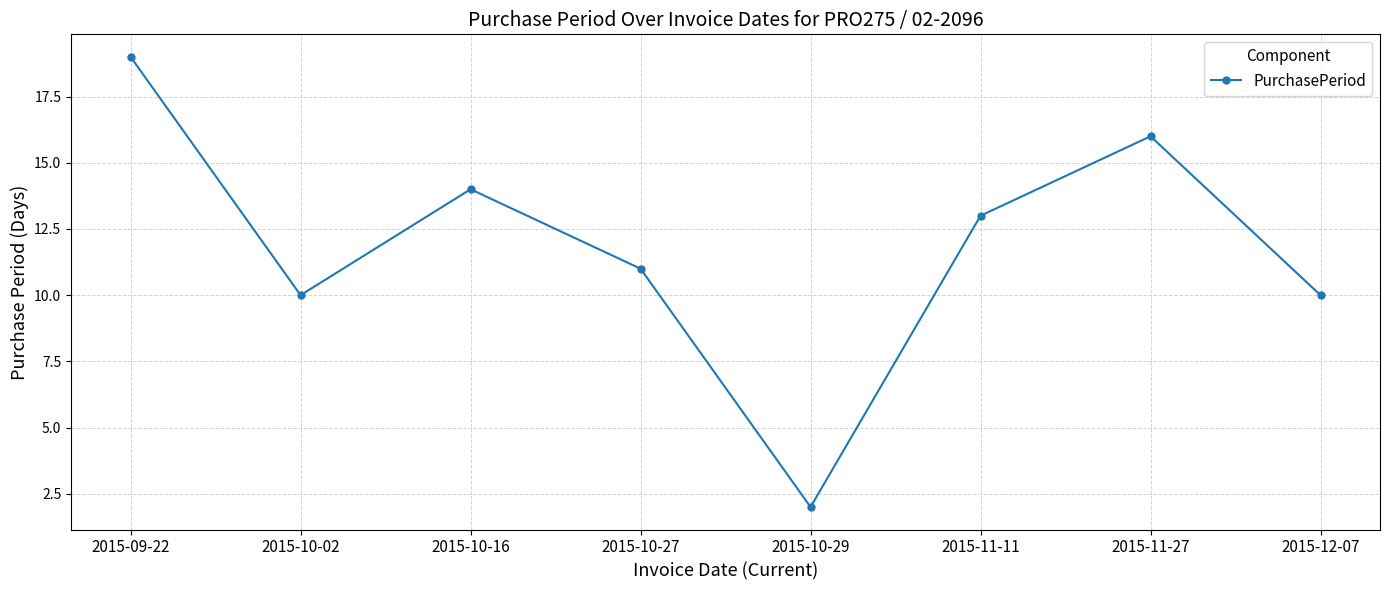

How many data points are less than 13?

4